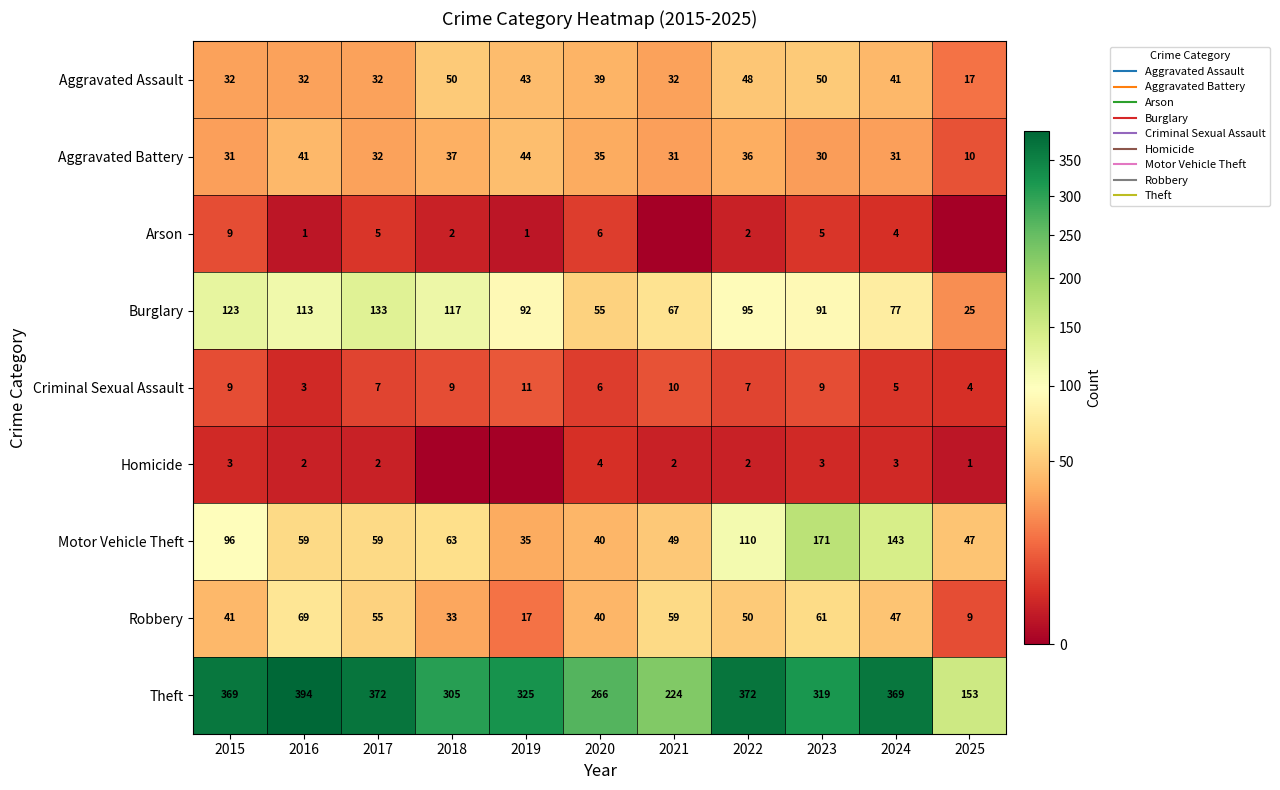

What is the difference between the highest and lowest values at 2020?

262